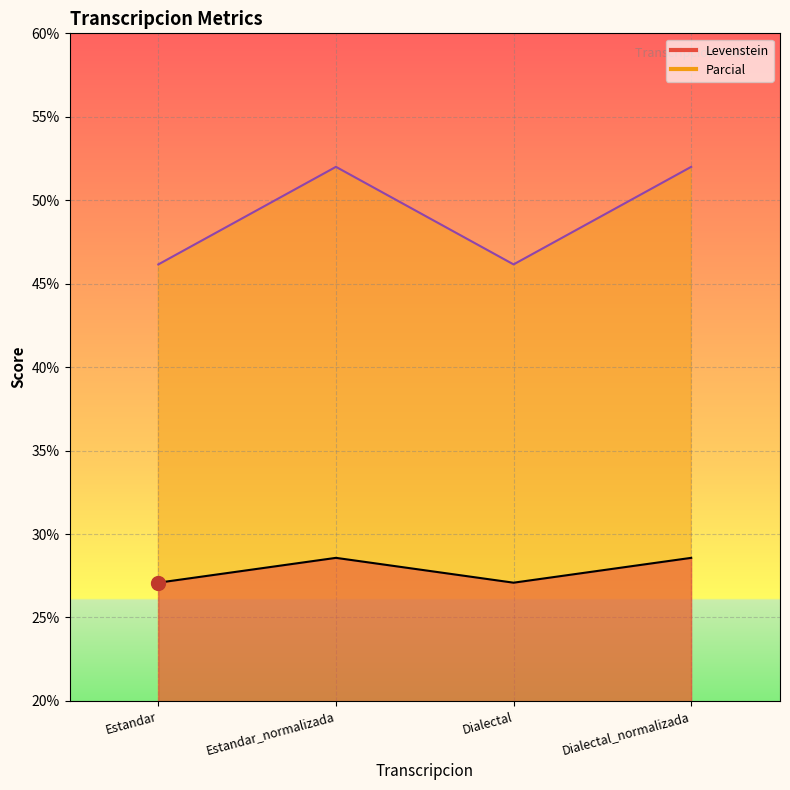

What is the label of the 2nd point from the left?

Estandar_normalizada